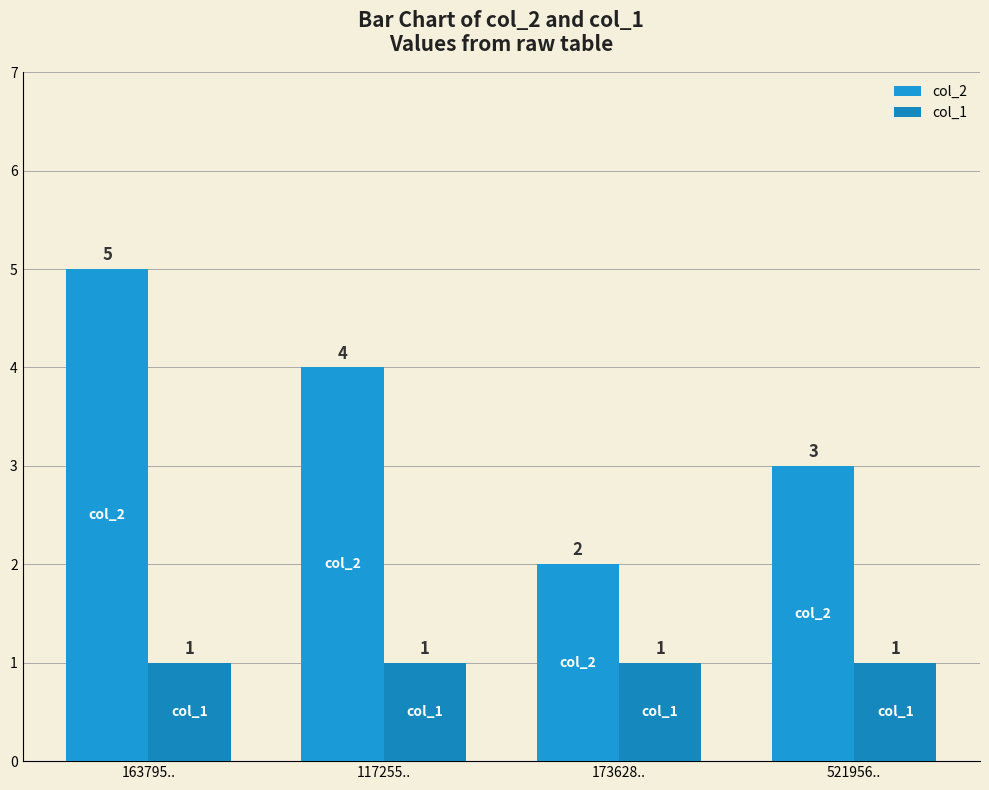

Which series changed the most between 163795.. and 521956..?

col_2